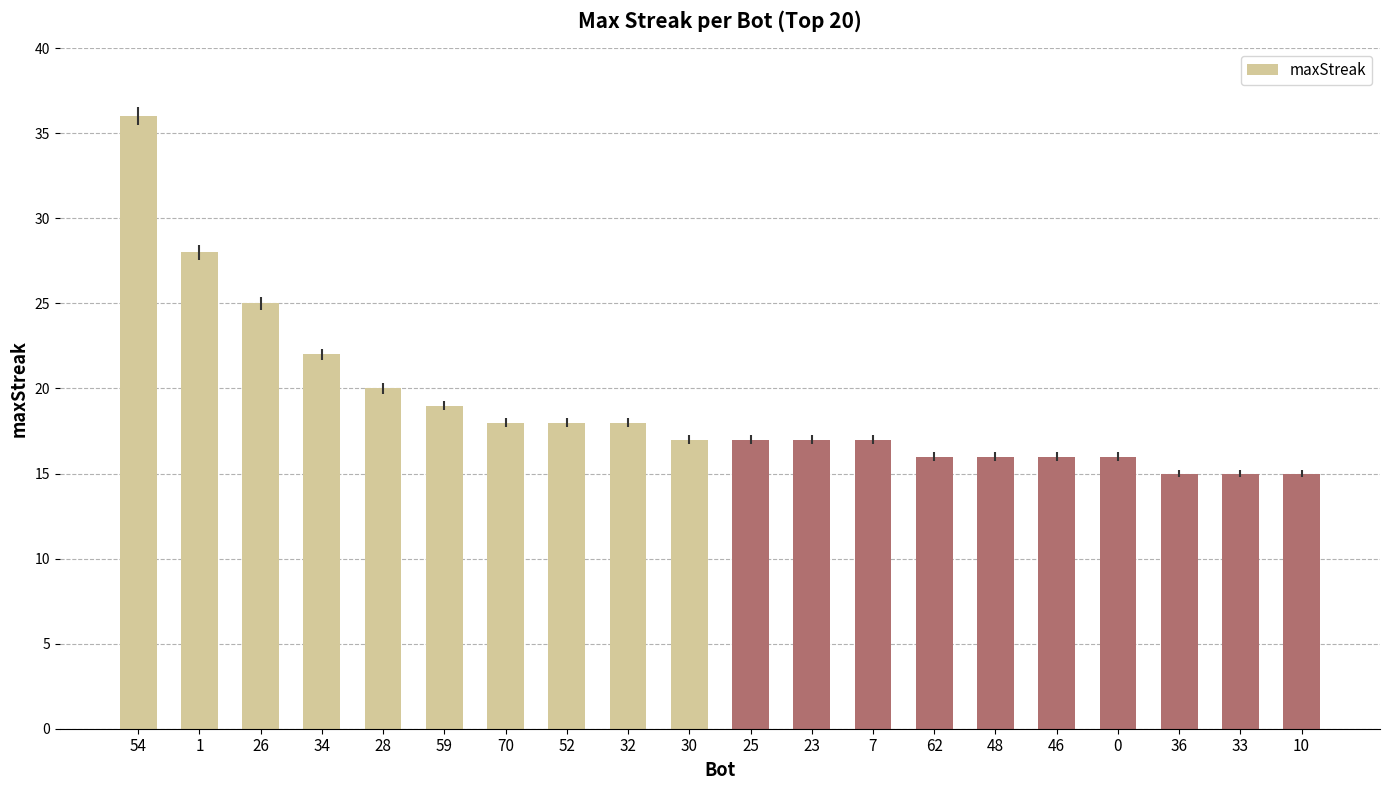

The chart shows a value of 28 at 1. True or false?

True